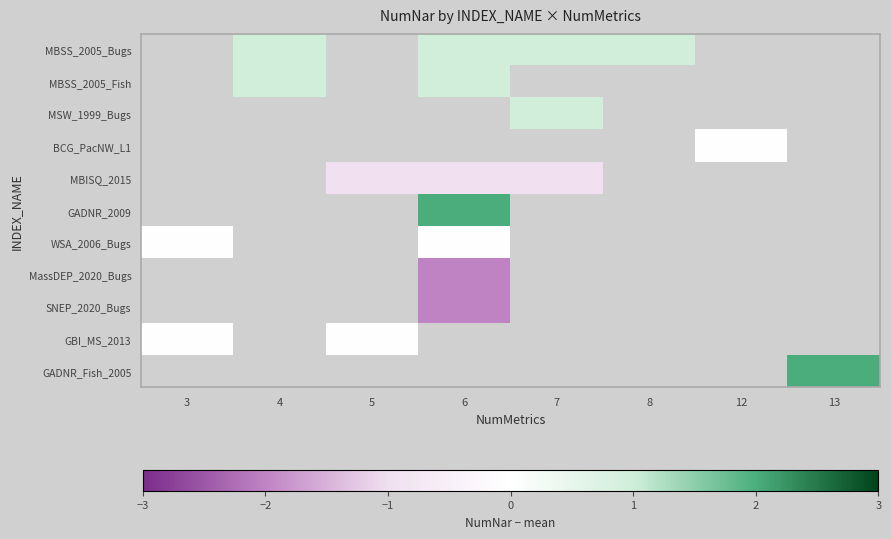

How many categories are shown in the chart?

8